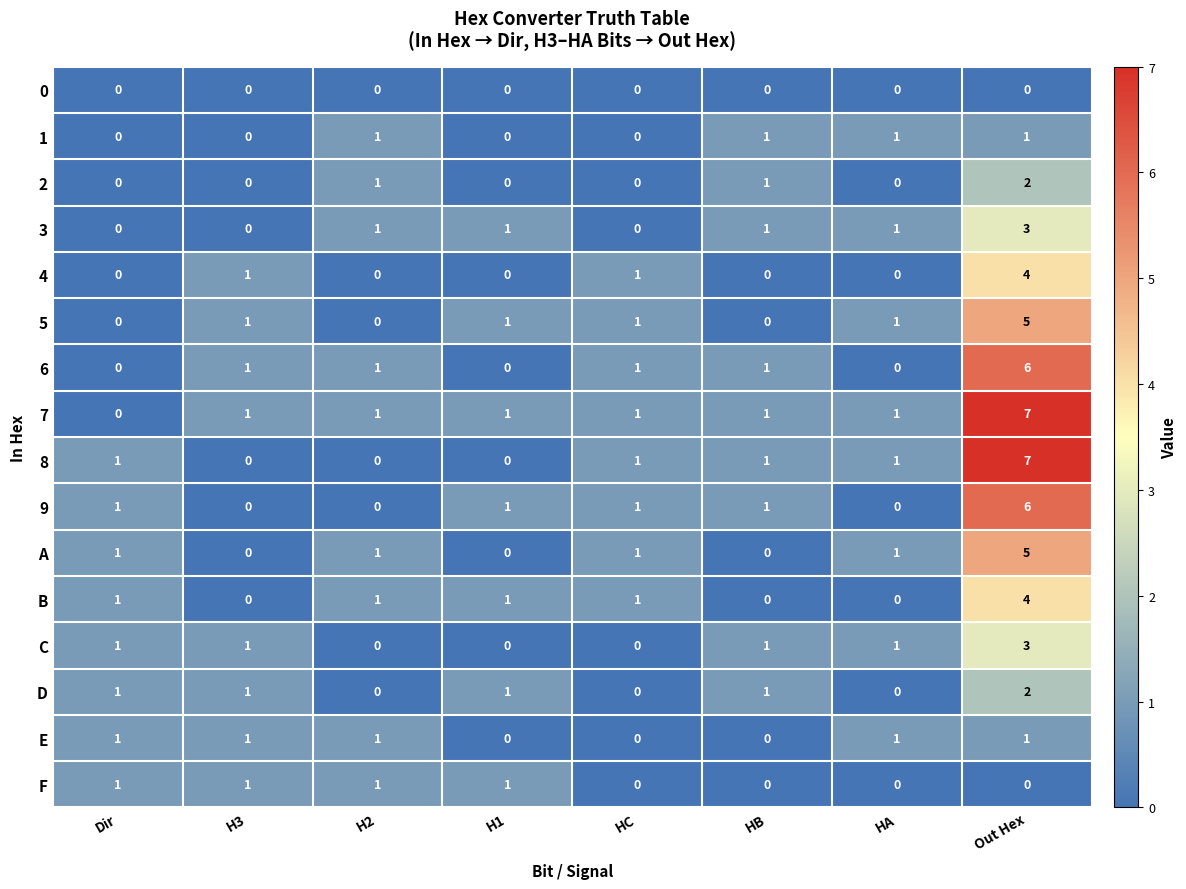

Which series has the largest total across all categories?

7